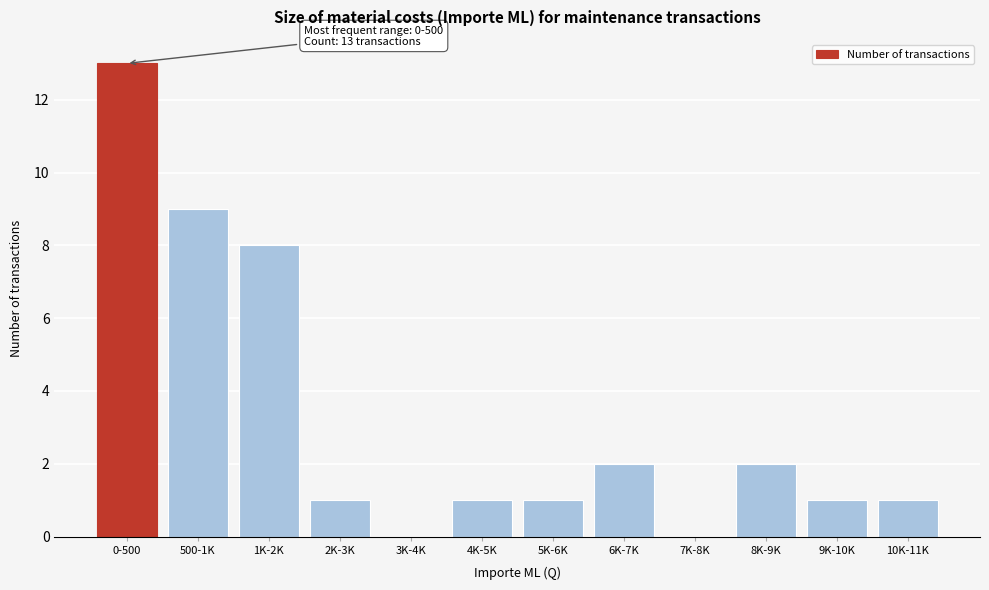

Reading left to right, extract all data points from this chart.

0-500=13	500-1K=9	1K-2K=8	2K-3K=1	3K-4K=0	4K-5K=1	5K-6K=1	6K-7K=2	7K-8K=0	8K-9K=2	9K-10K=1	10K-11K=1